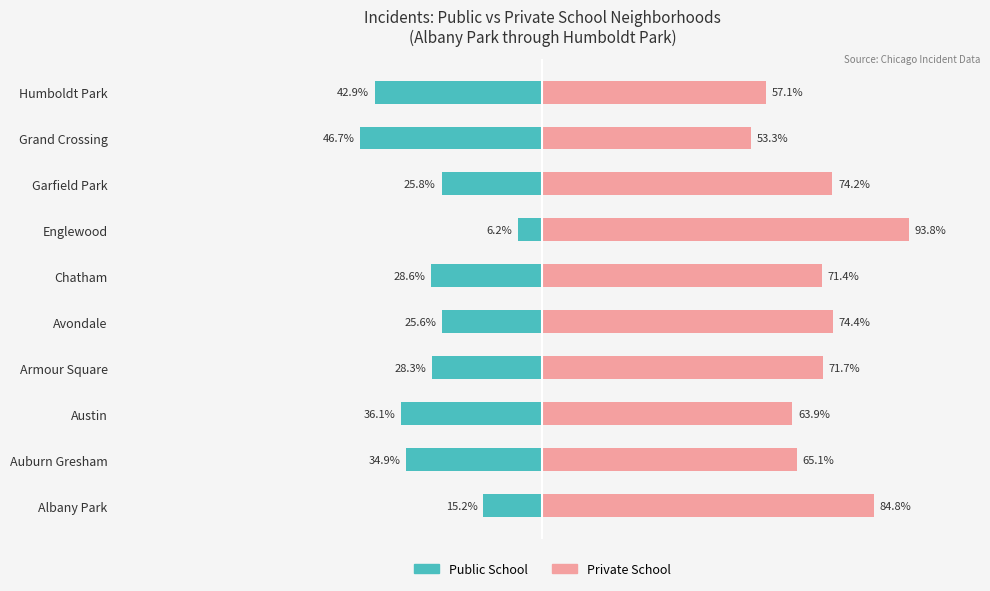

How many values in the Public School series are below -28?

6